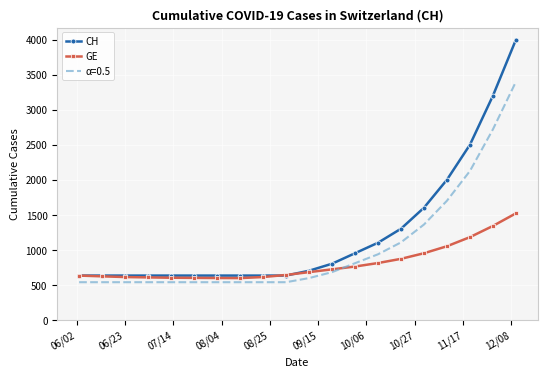

List the series in order of their peak value, lowest first.

GE, α=0.5, CH